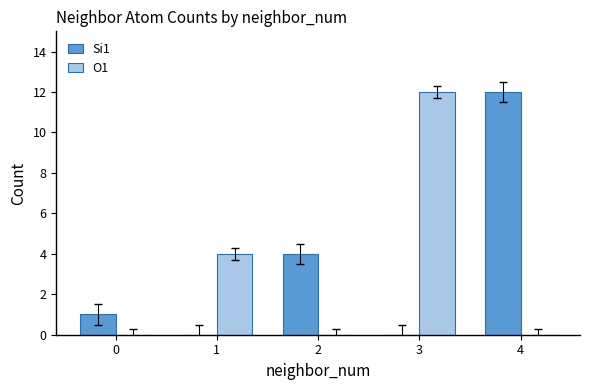

Between 0 and 2, which series saw the biggest shift?

Si1